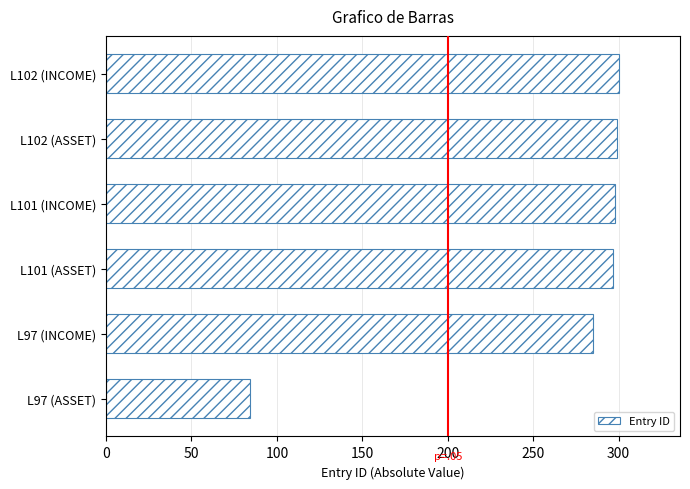

How many distinct data groups are displayed?

1